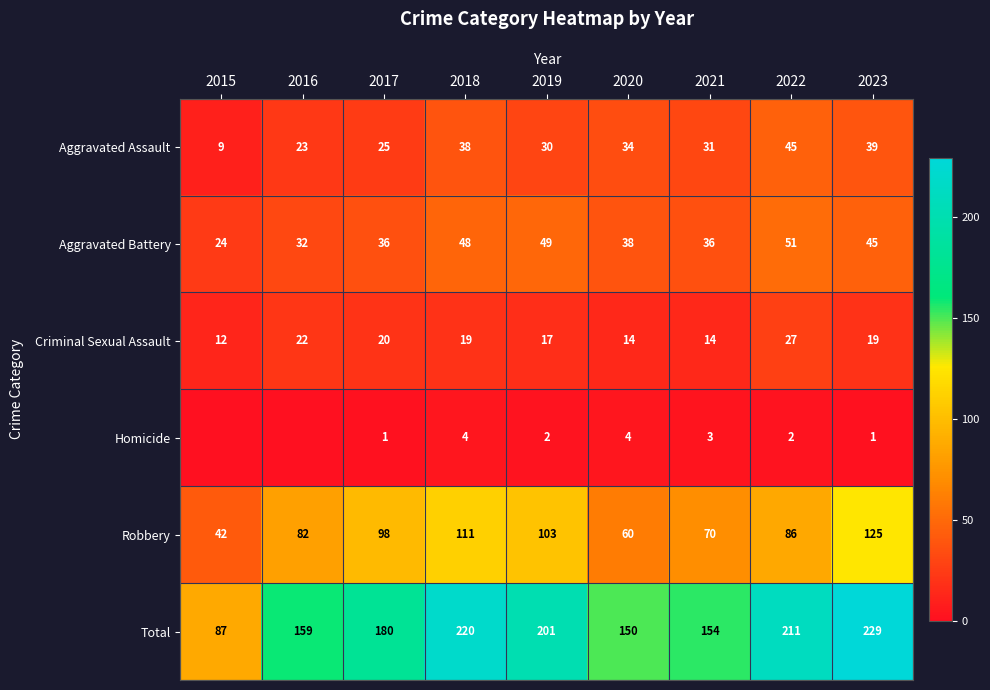

What is the maximum value for Robbery?

125